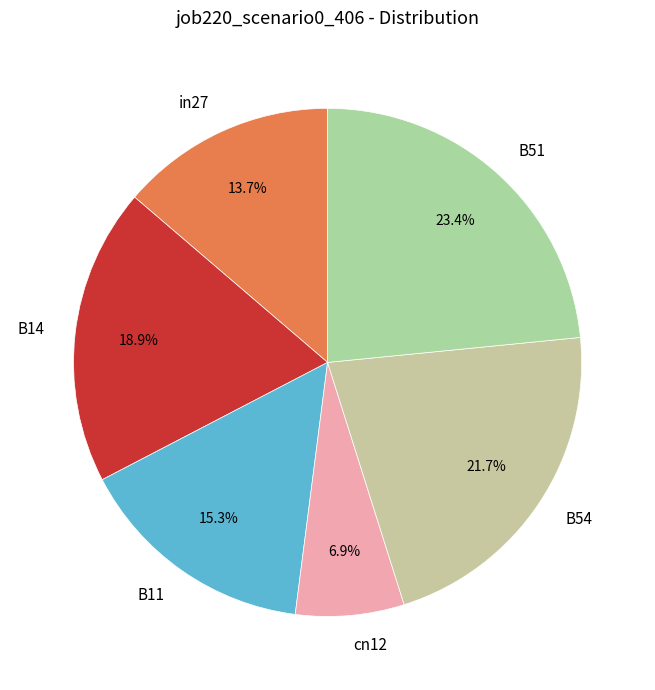

What percentage is NOT represented by cn12?

93.1%